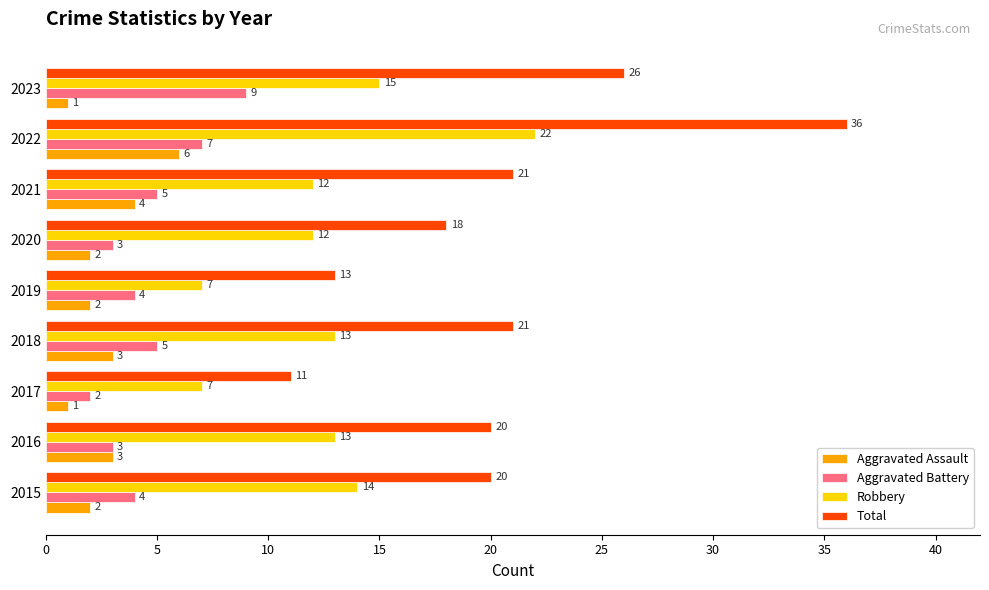

What is the approximate value of Aggravated Battery at 2023?

9